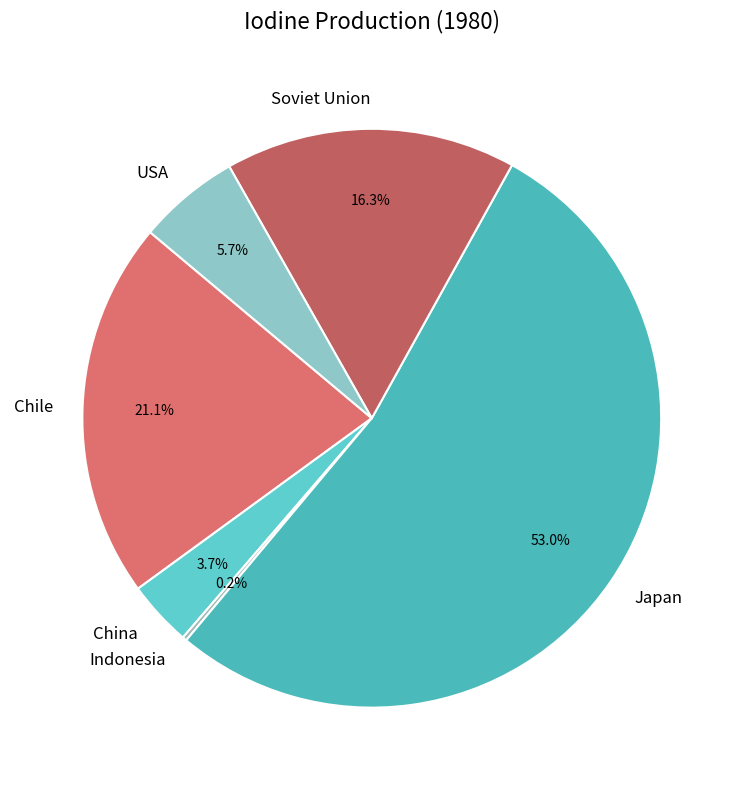

Is the sum of Soviet Union and Chile greater than half?

No